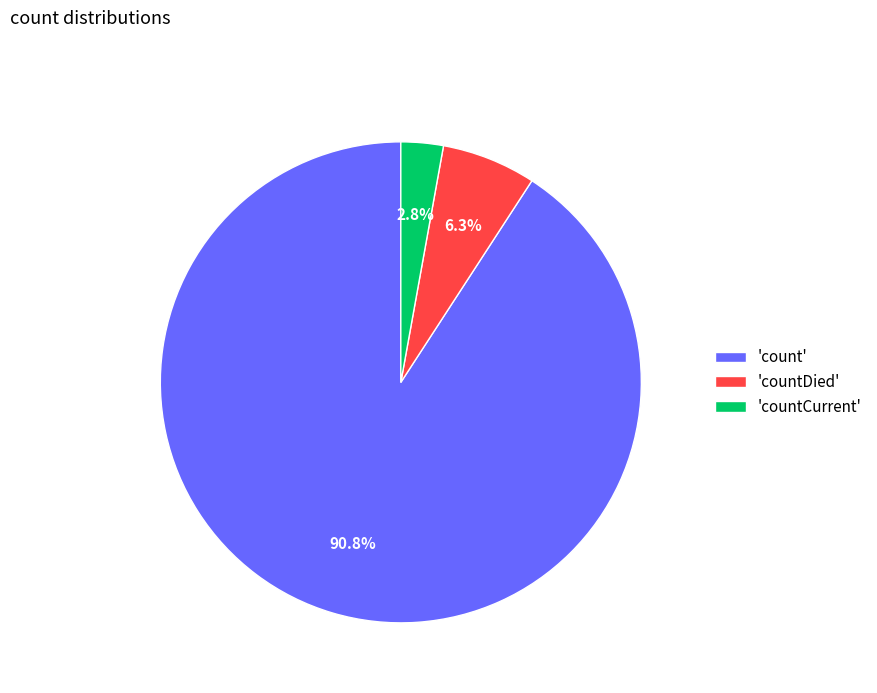

Which has a higher value, 'countCurrent' or 'count'?

'count'